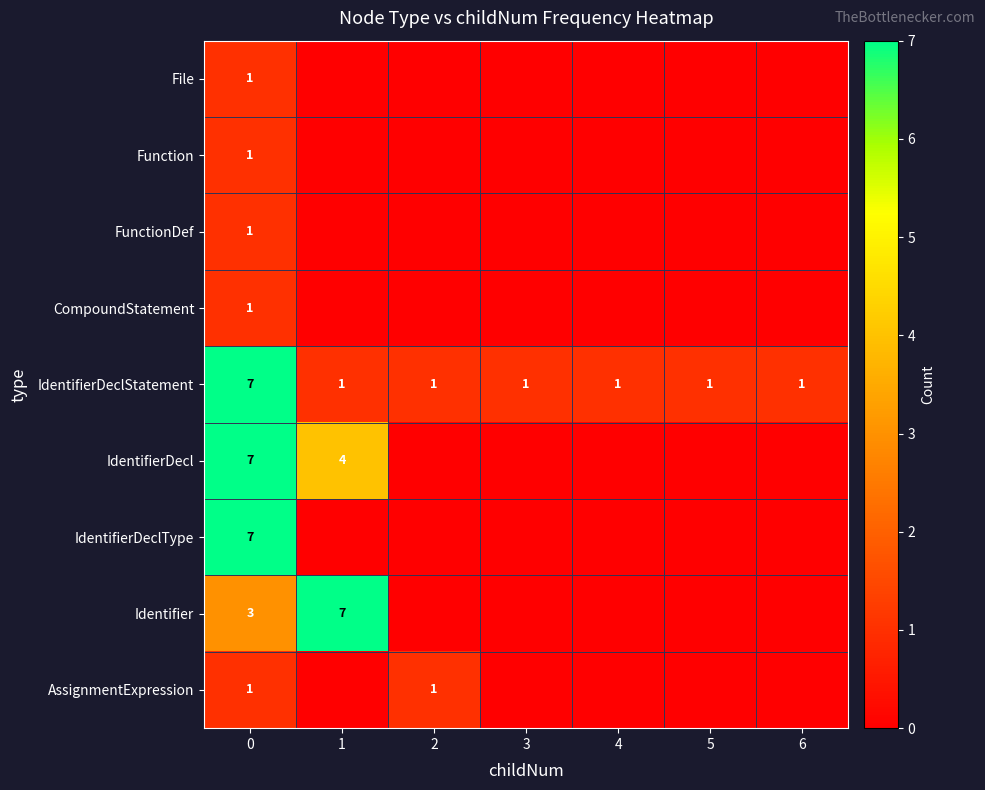

What is the highest value of the Identifier series?

7